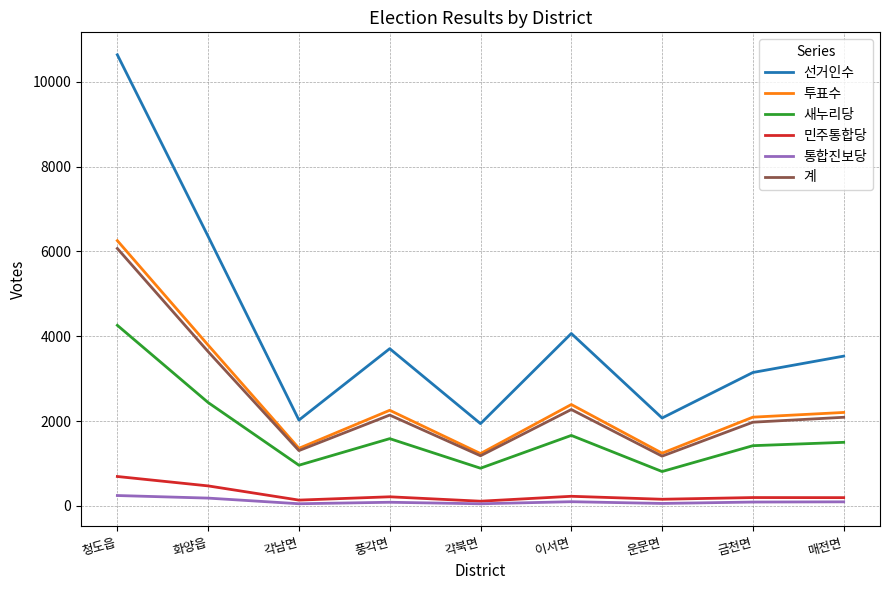

What is the lowest value of the 선거인수 series?

1938